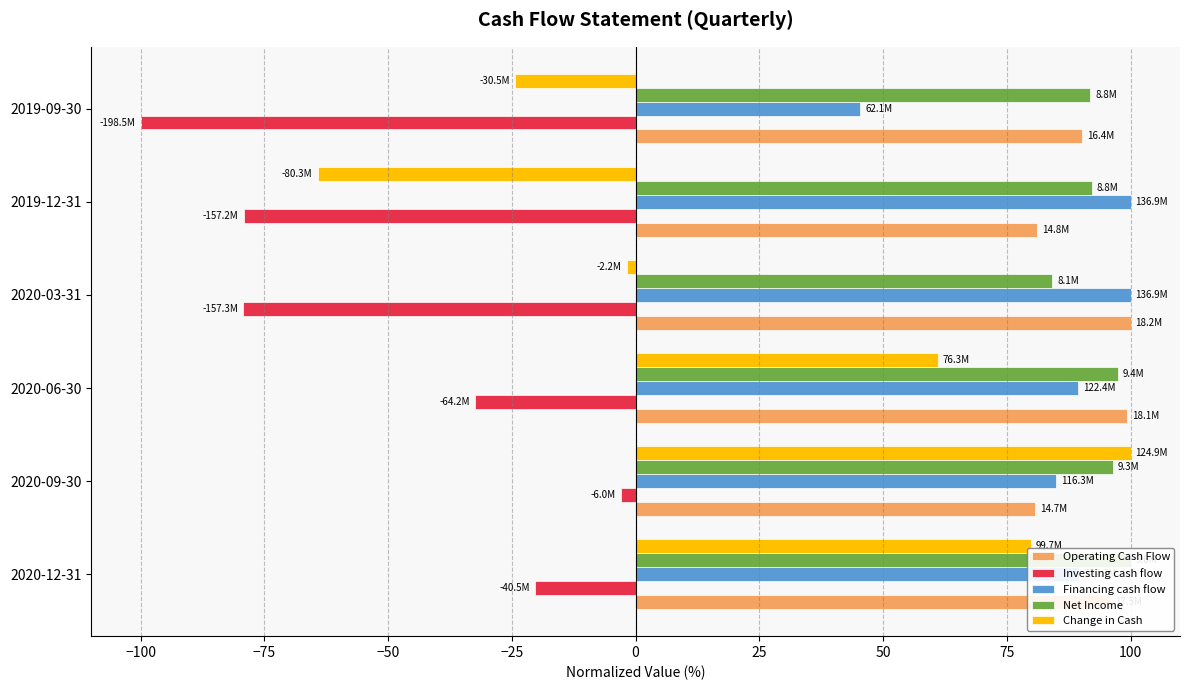

Reading left to right, transcribe all the data shown in this chart.

Operating Cash Flow: 95.9	80.7	99.3	100.0	81.2	90.2
Investing cash flow: -20.4	-3.0	-32.3	-79.2	-79.2	-100.0
Financing cash flow: 89.7	85.0	89.4	100.0	100.0	45.4
Net Income: 100.0	96.4	97.5	84.2	92.2	91.9
Change in Cash: 79.8	100.0	61.0	-1.8	-64.3	-24.4